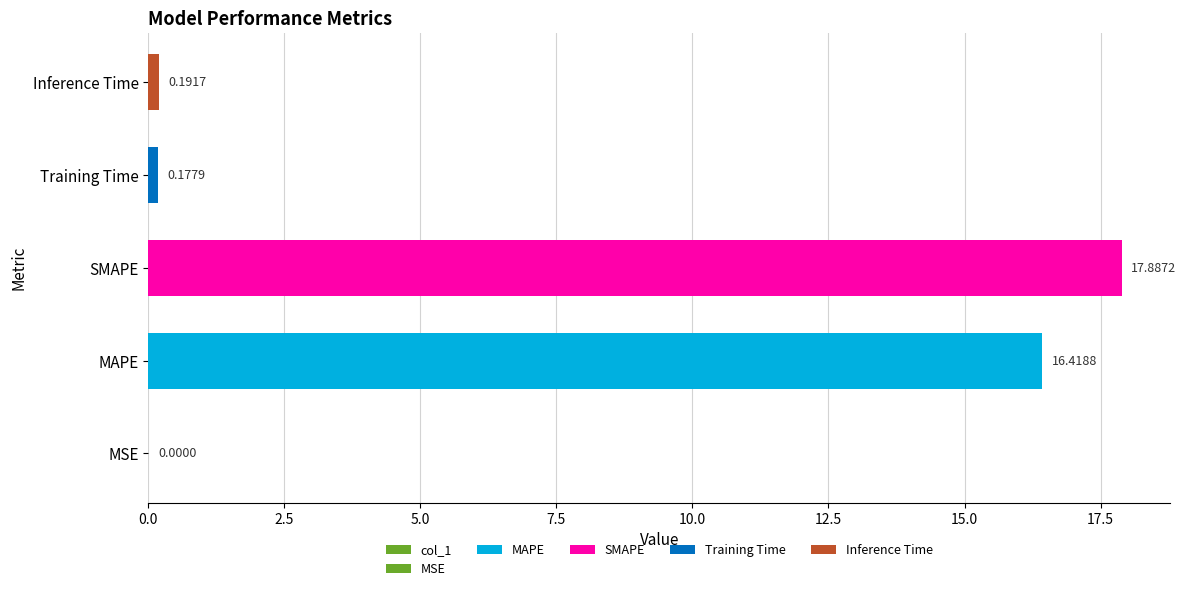

Does the chart contain any negative values?

No